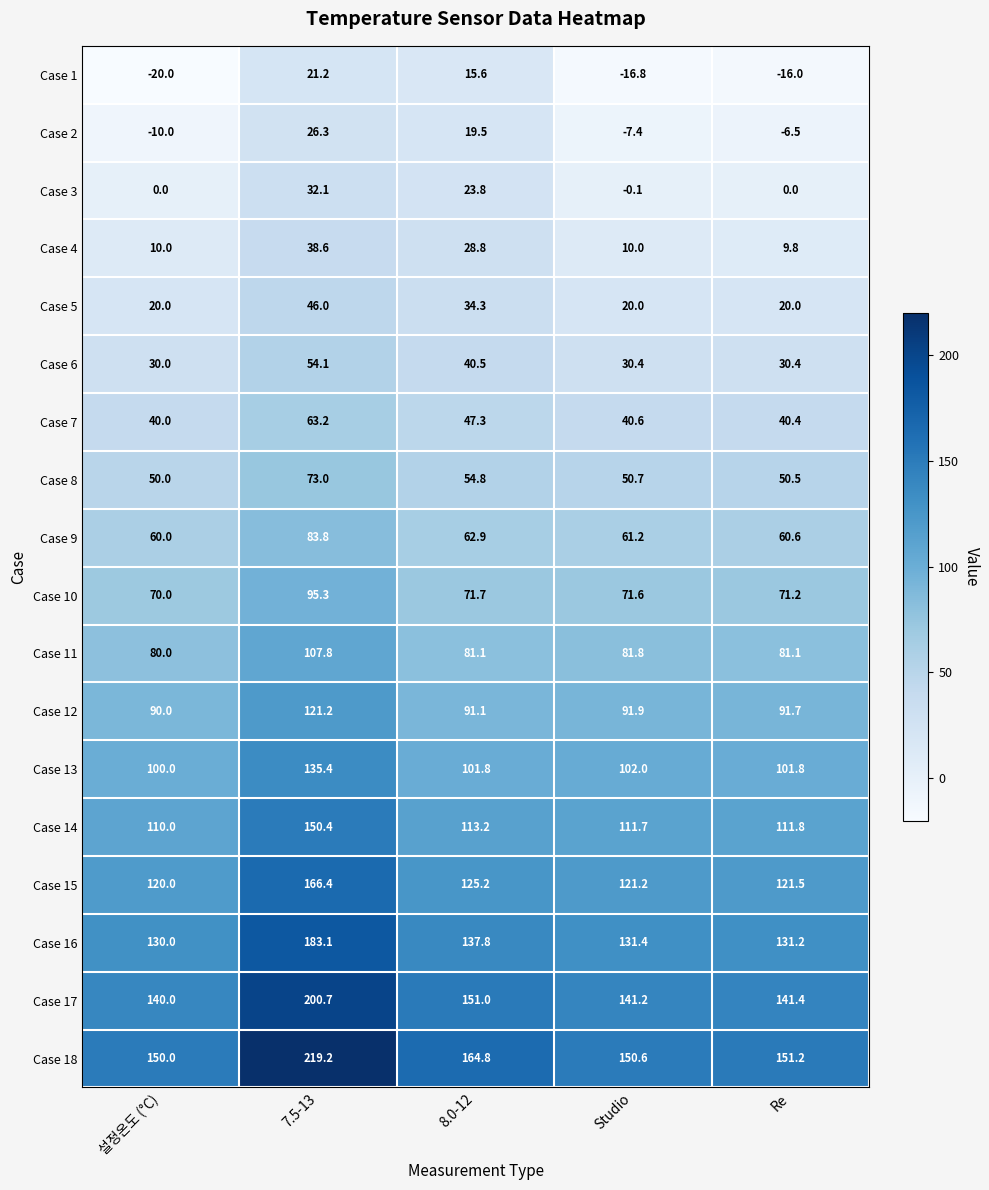

The Case 18 series shows 150.6 at Studio. True or false?

True